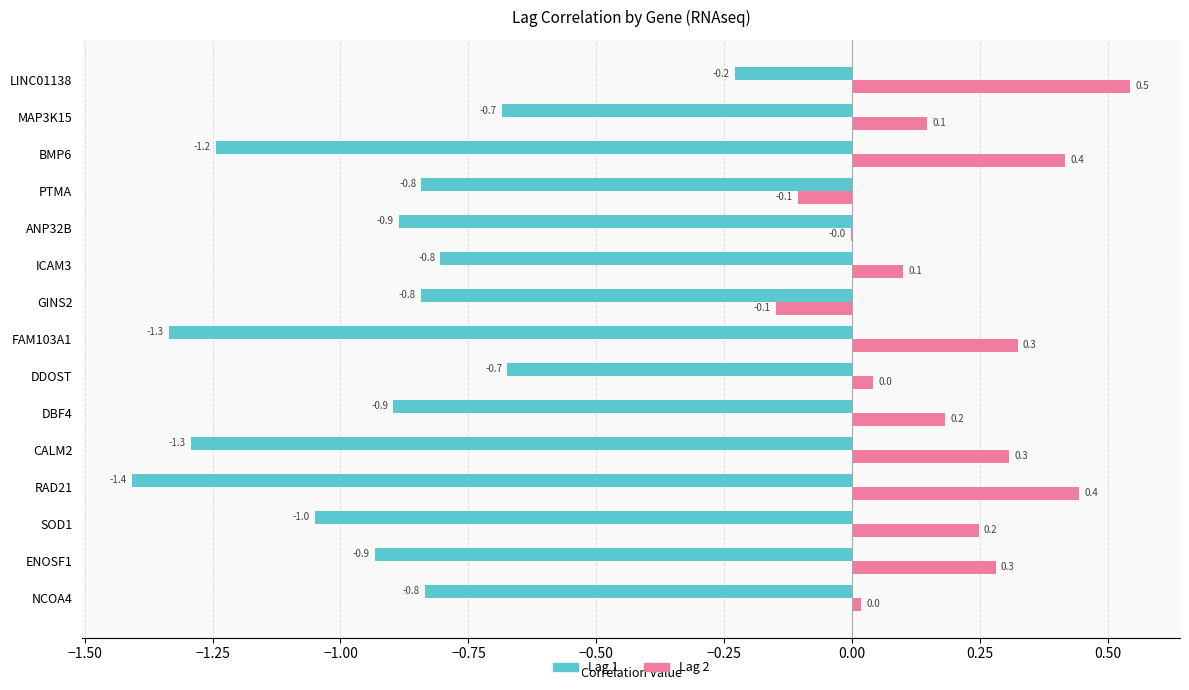

What are all the series names shown in the legend?

Lag 1, Lag 2